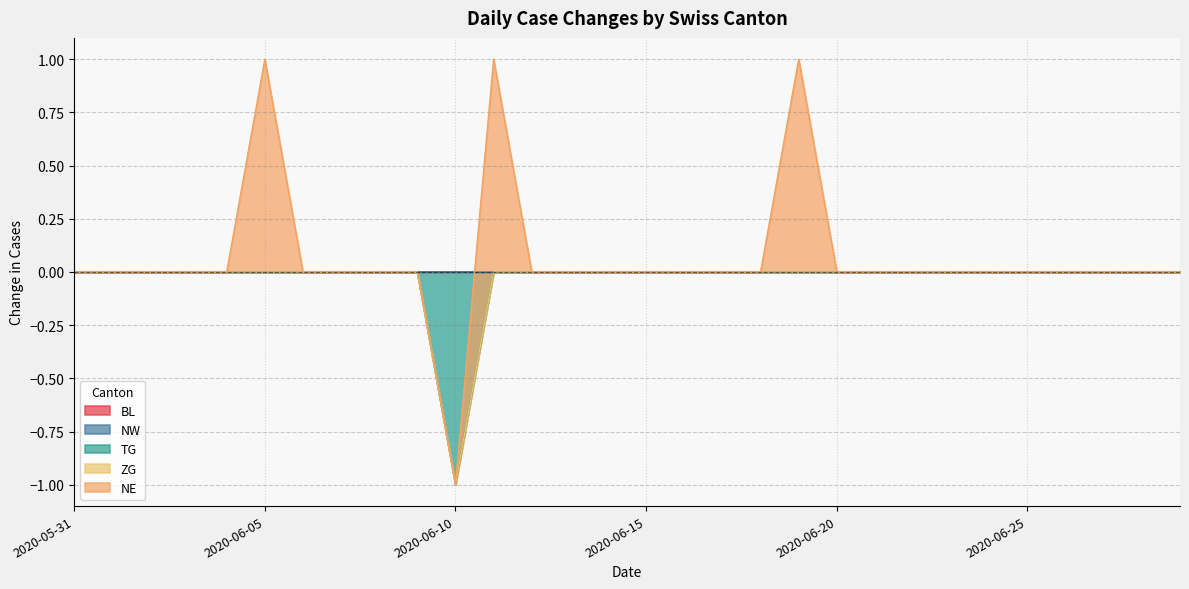

What are all the series names shown in the legend?

BL, NW, TG, ZG, NE